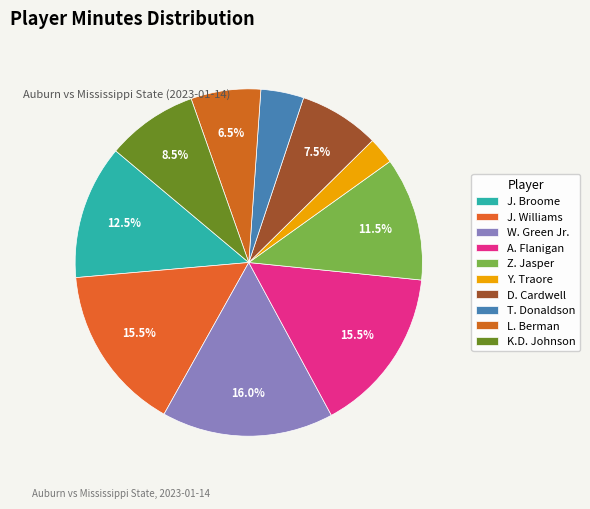

How many slices are in this pie chart?

10